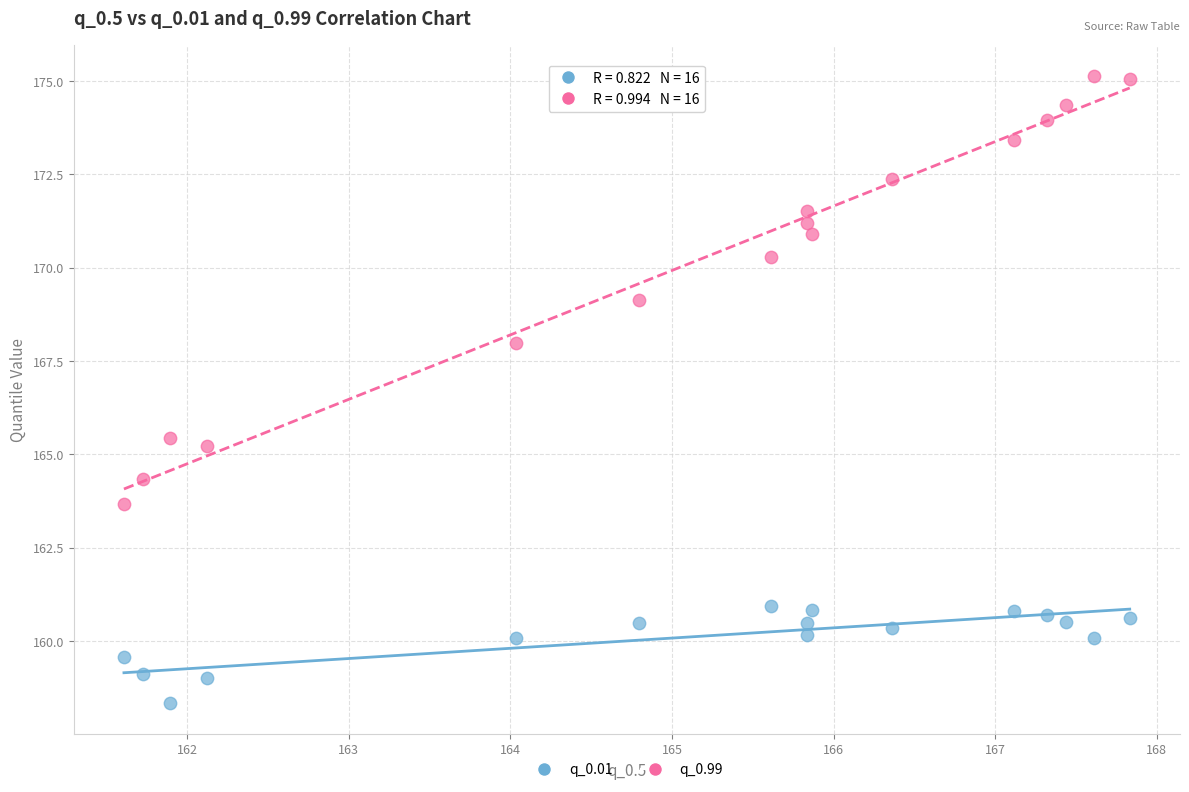

What is the X range (max minus min) for the scatter plot?

6.2